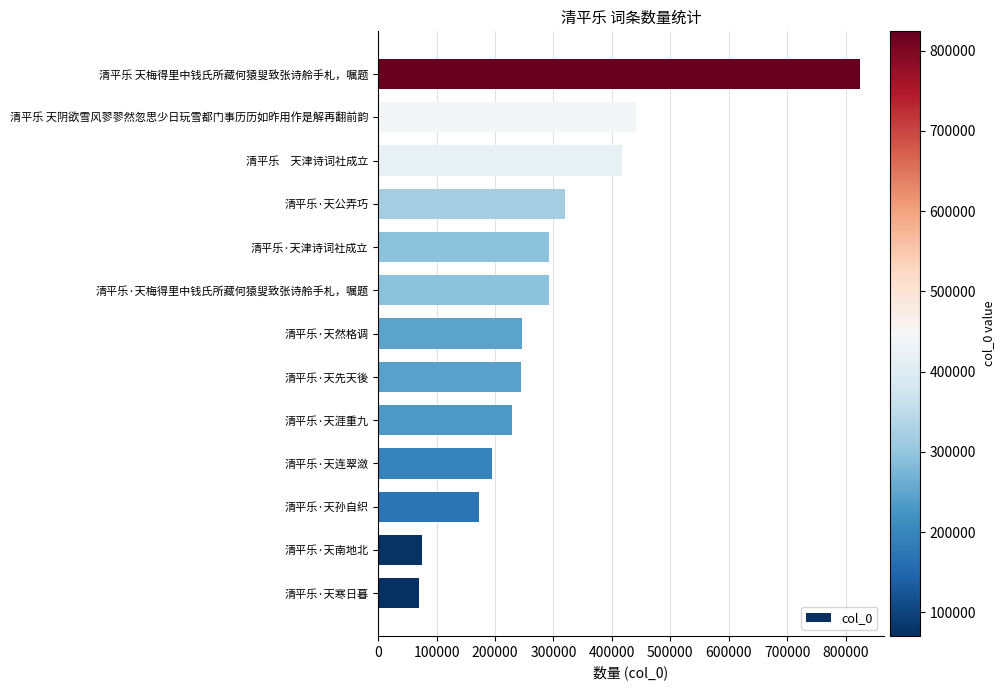

The value at 清平乐 天梅得里中钱氏所藏何猿叟致张诗舲手札，嘱题 is 1376559. True or false?

False